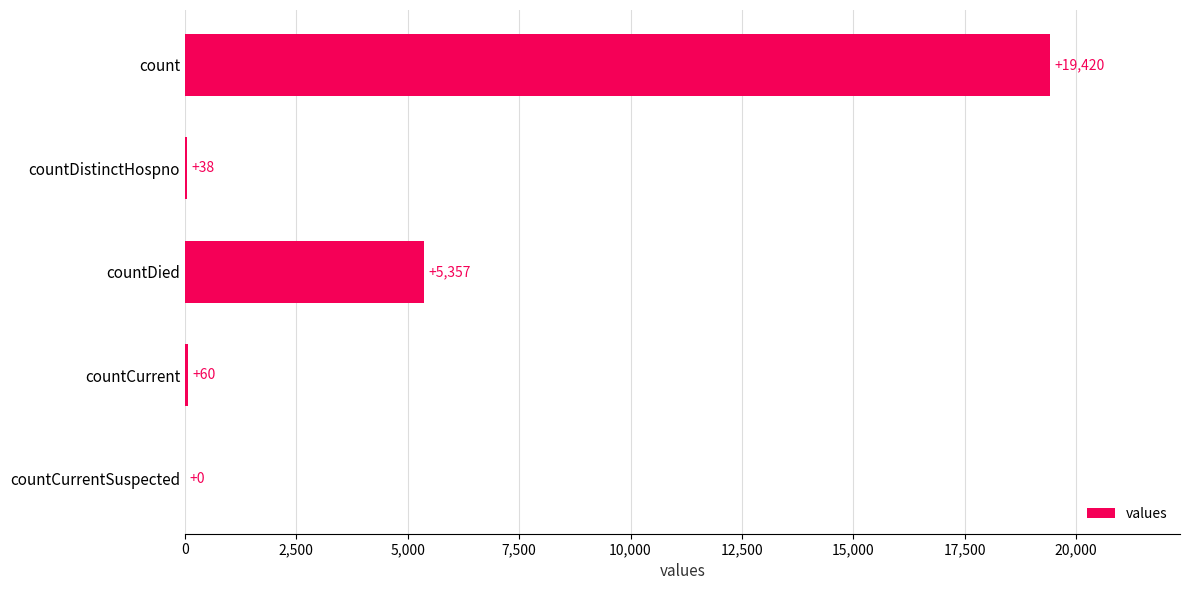

What is the ratio of the value at count to the value at countDistinctHospno?

511.1